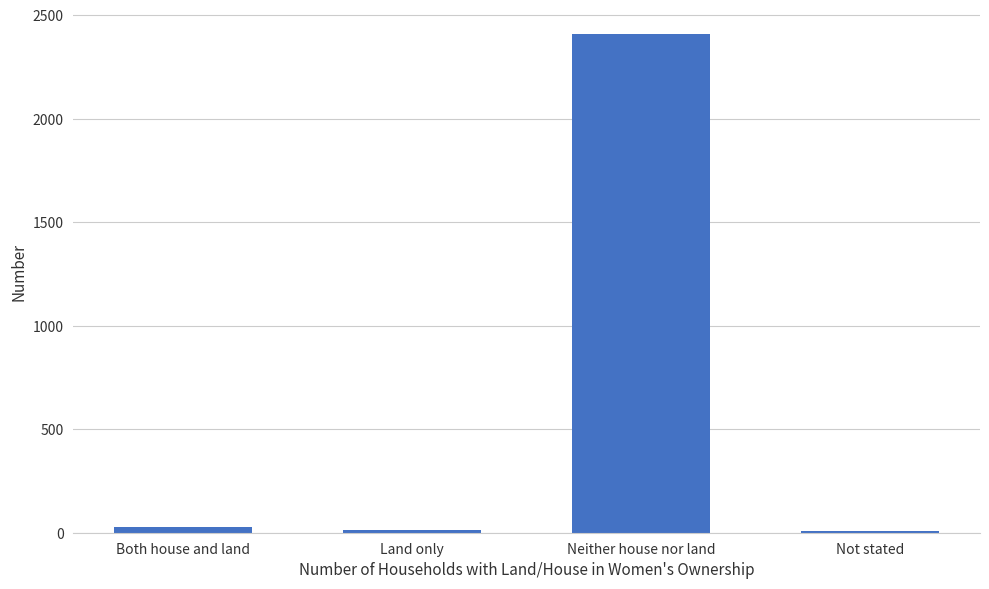

Which has a higher value, Not stated or Neither house nor land?

Neither house nor land